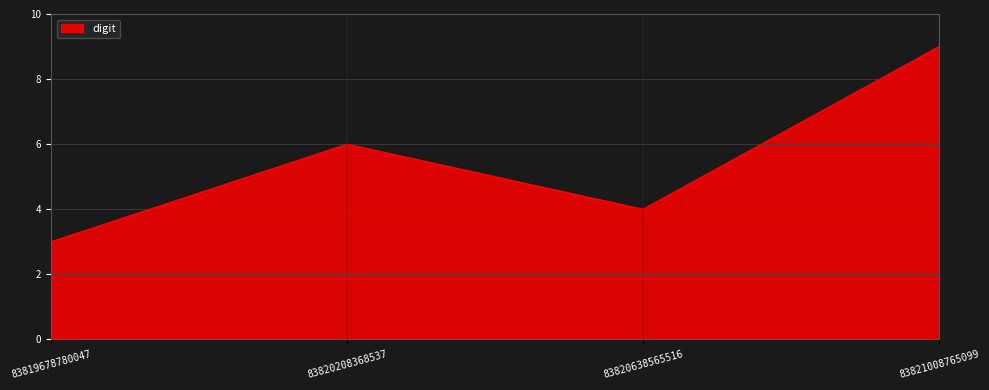

What value does the data have at 83821008765099?

9